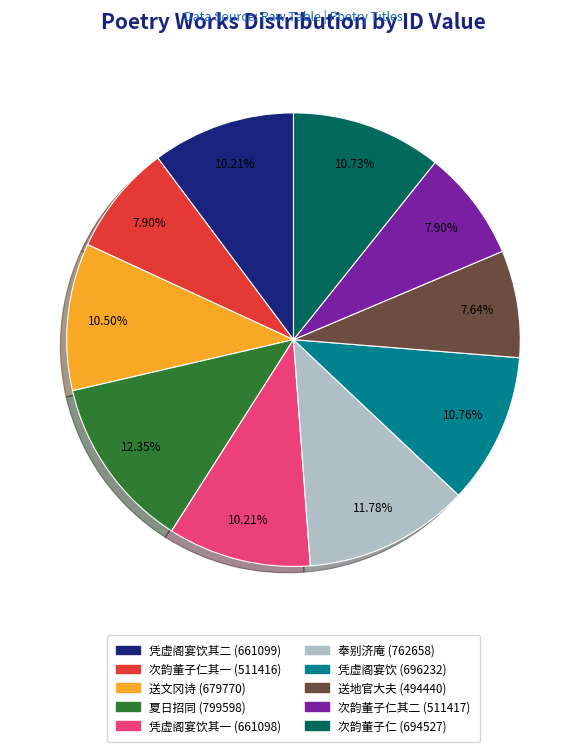

Does any single category account for the majority?

No